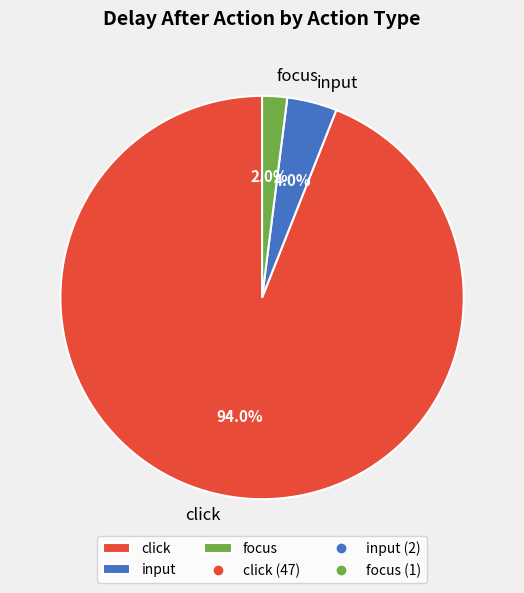

Is there any slice that represents more than half of the pie?

Yes